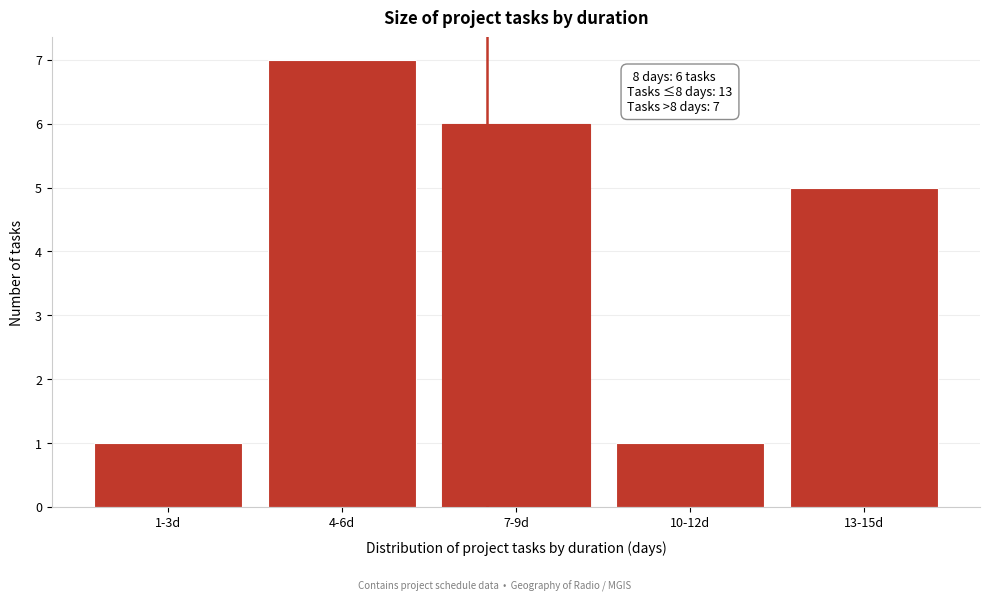

Reading left to right, extract all data points from this chart.

1-3d=1	4-6d=7	7-9d=6	10-12d=1	13-15d=5